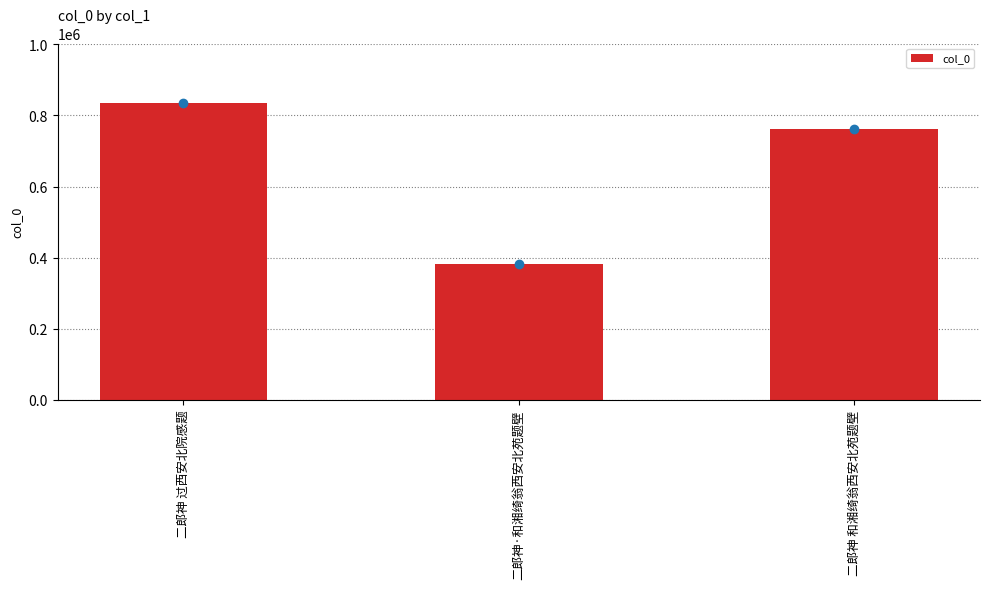

List the labels in order of value, largest first.

二郎神 过西安北院感题, 二郎神 和湘绮翁西安北苑题壁, 二郎神·和湘绮翁西安北苑题壁